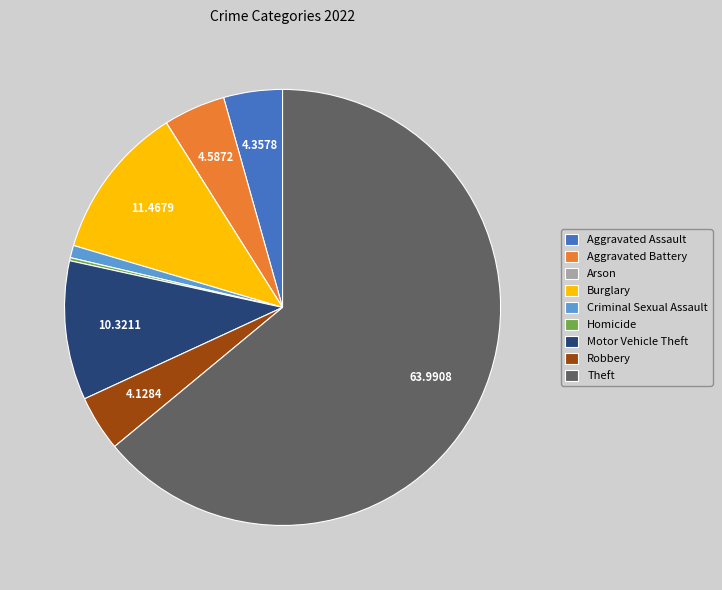

Which slice represents more than half of the pie?

Theft